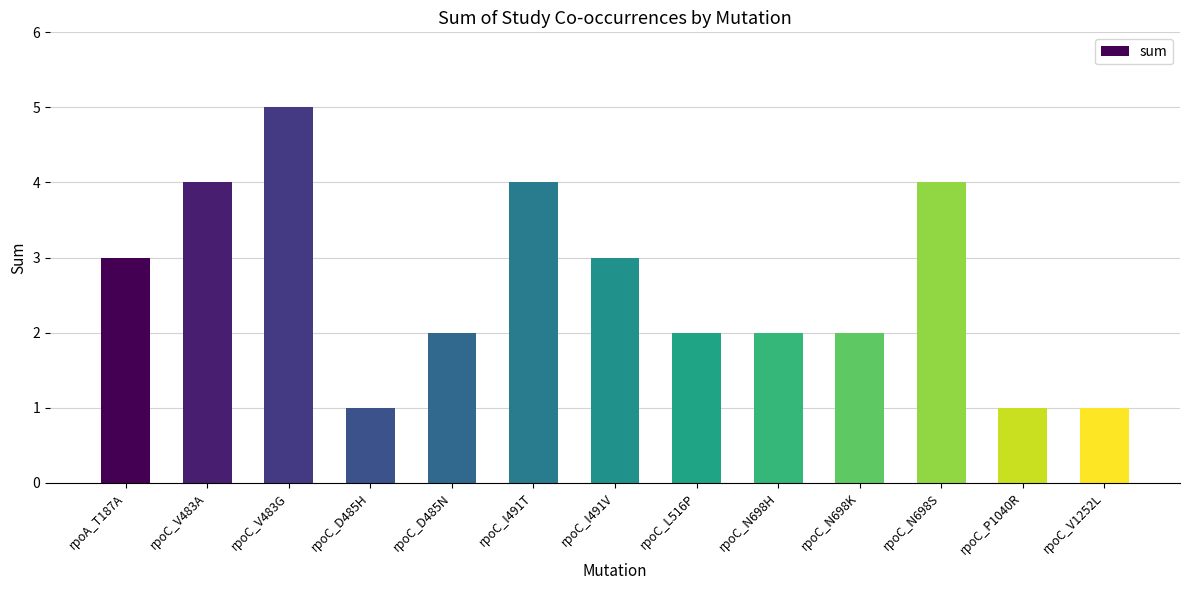

Between rpoC_V483A and rpoC_V1252L, which is larger?

rpoC_V483A